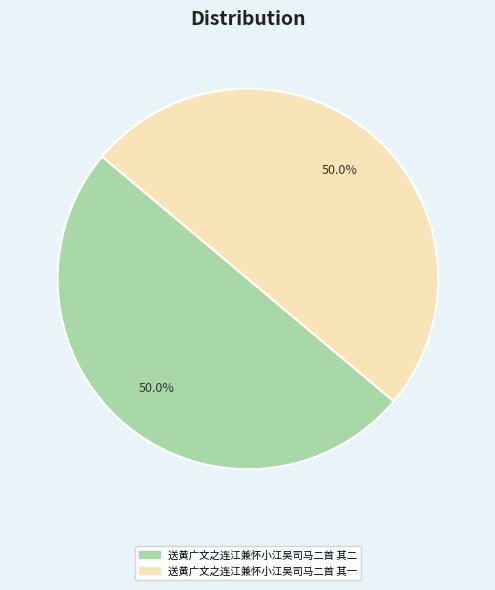

How many slices are in this pie chart?

2